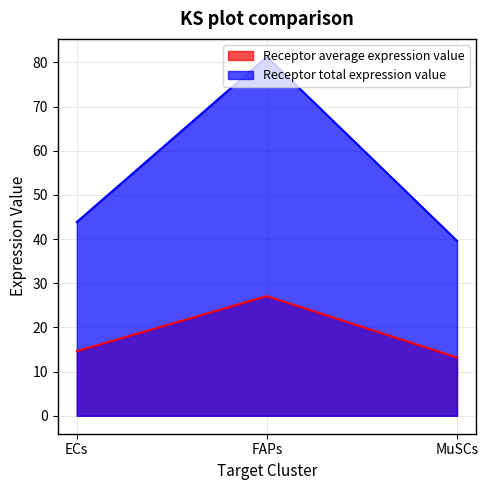

What is the total value across all series at MuSCs?

52.8